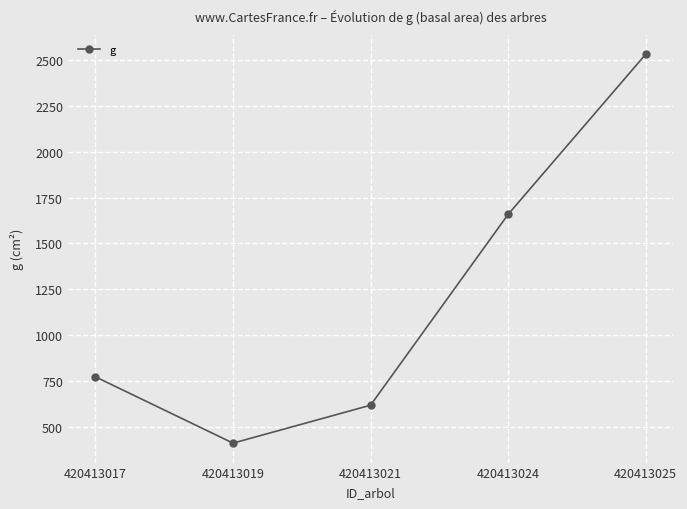

Count the number of categories in the chart.

5